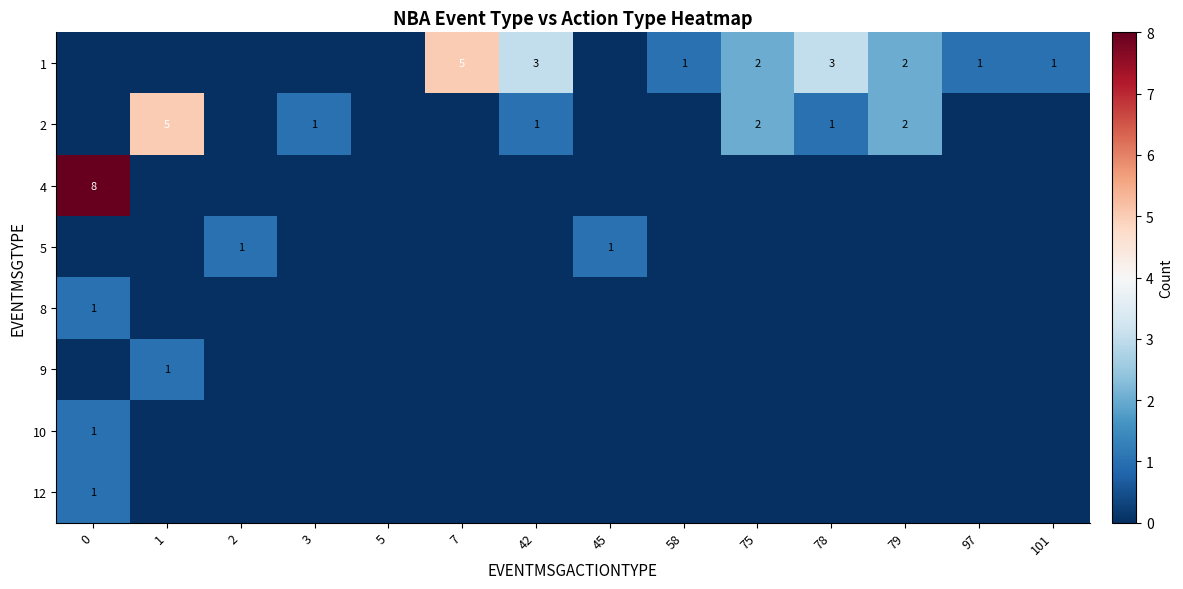

The 1 series shows 2 at 79. True or false?

True